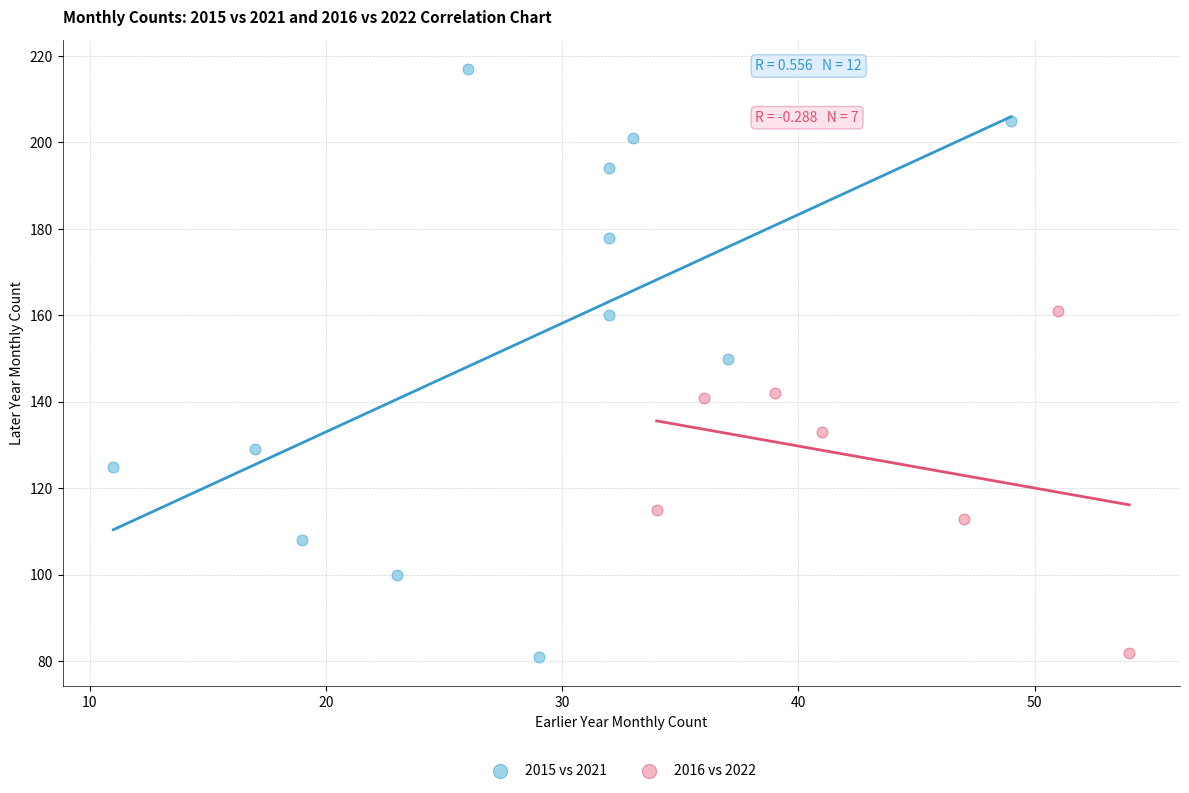

Which series has the largest Y range (max minus min)?

2015 vs 2021